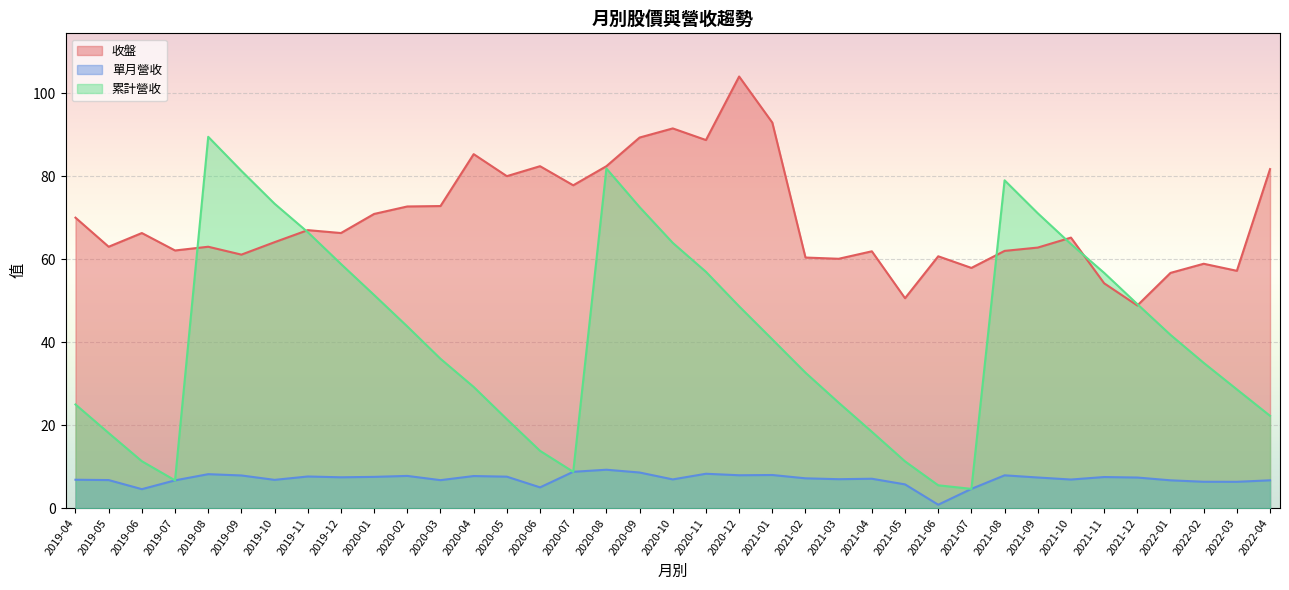

What is the difference between the second highest and minimum values in the 收盤 series?

44.1